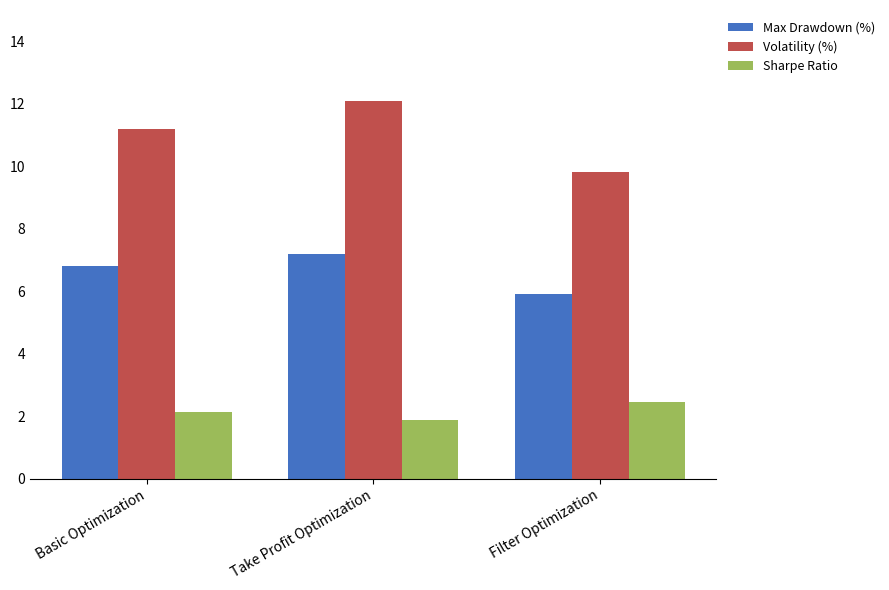

What is the value of the Sharpe Ratio bar at the 3rd from the left?

2.5